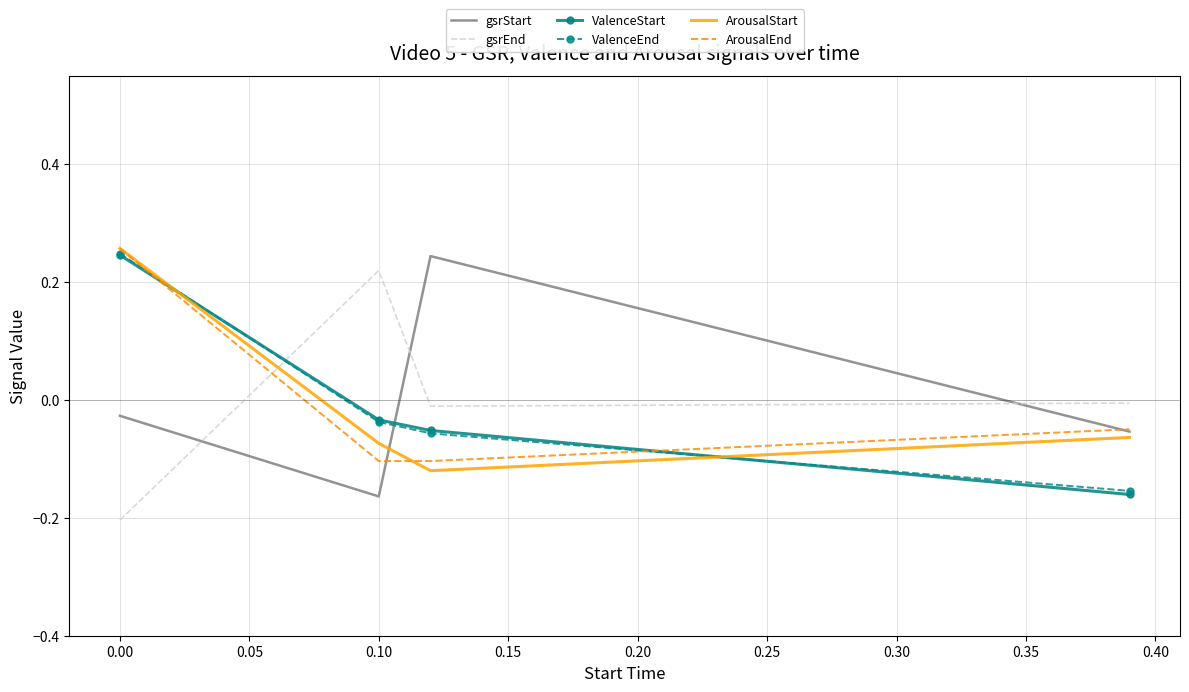

In ArousalStart, how many points are lower than both neighbors (excluding endpoints)?

1